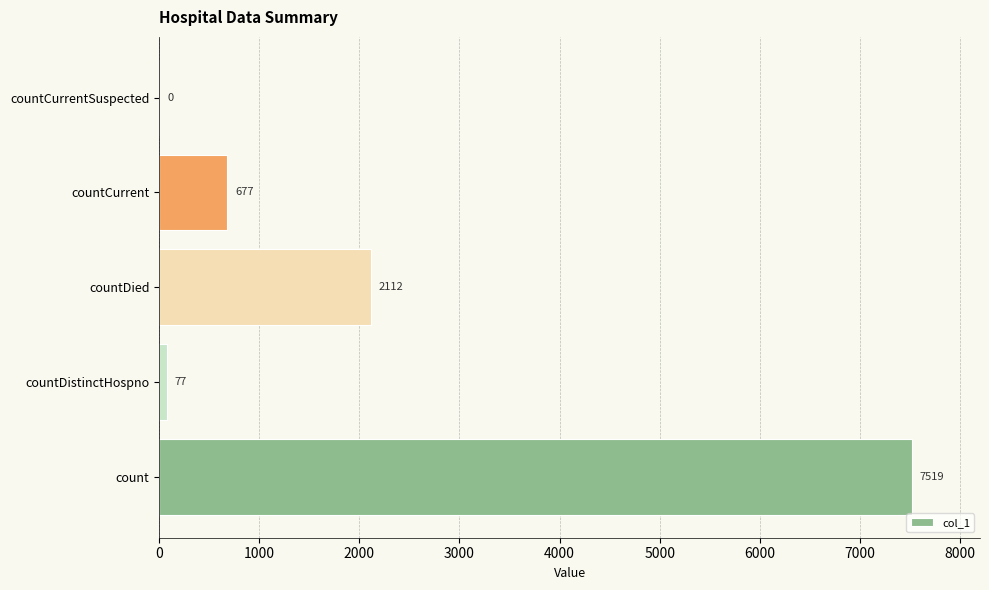

At which category does the chart reach its peak across all series?

count